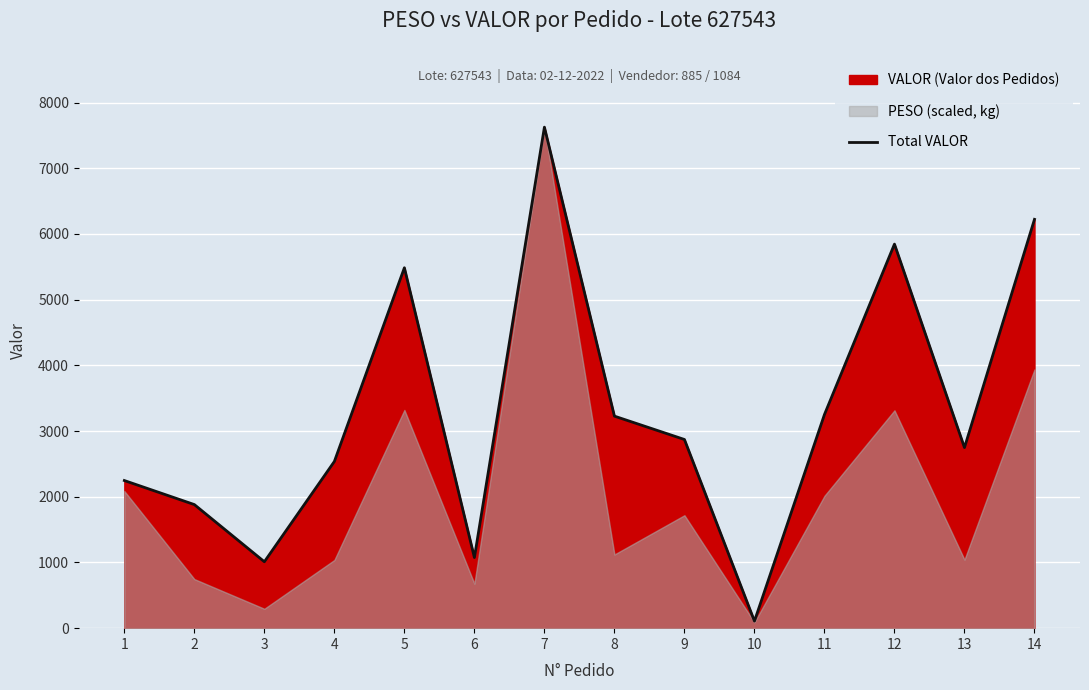

What is the value of the 12th point from the left?

5845.8